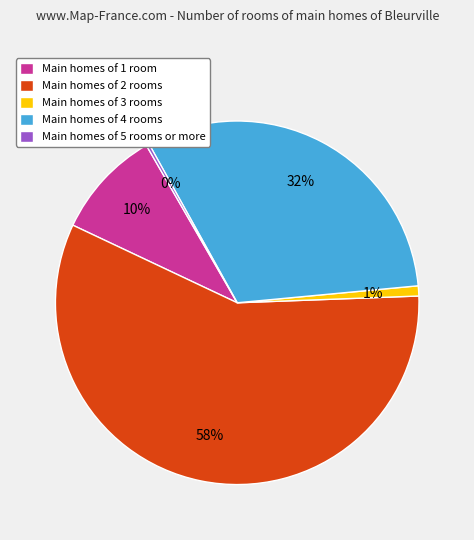

What percentage is the Main homes of 3 rooms slice, to the nearest percent?

1%